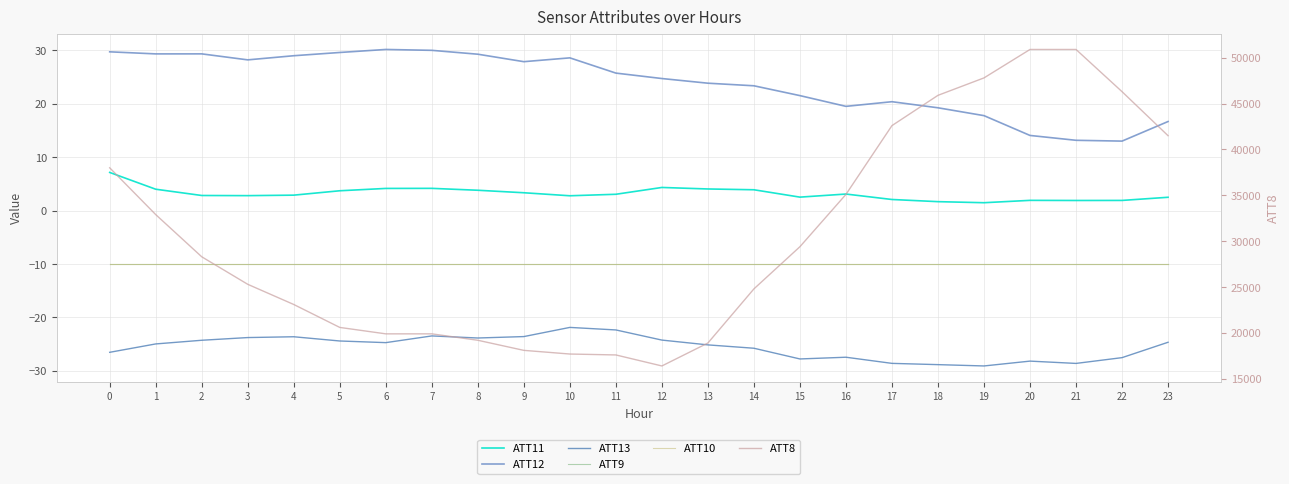

How many lines are shown in the chart?

6